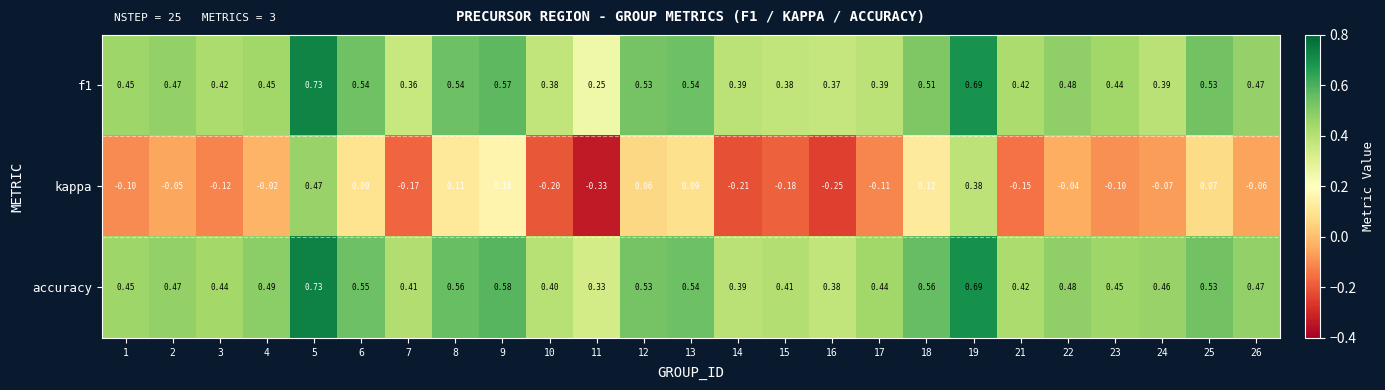

Is the value of kappa at 17 greater than the value of f1 at 21?

No